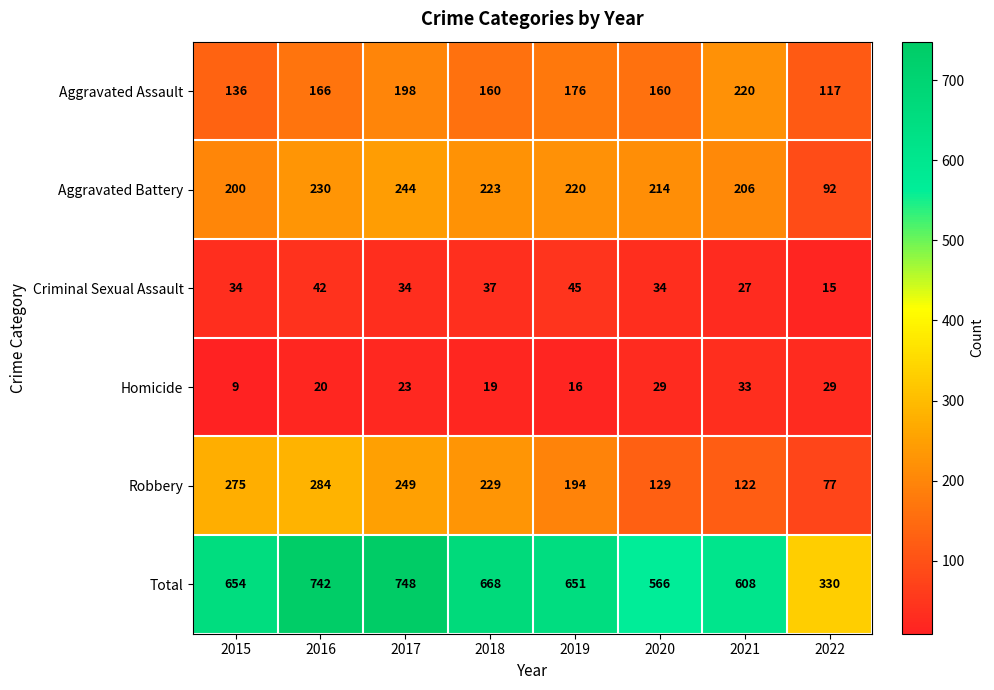

What is the difference between the second highest and second lowest values in the Aggravated Battery series?

30